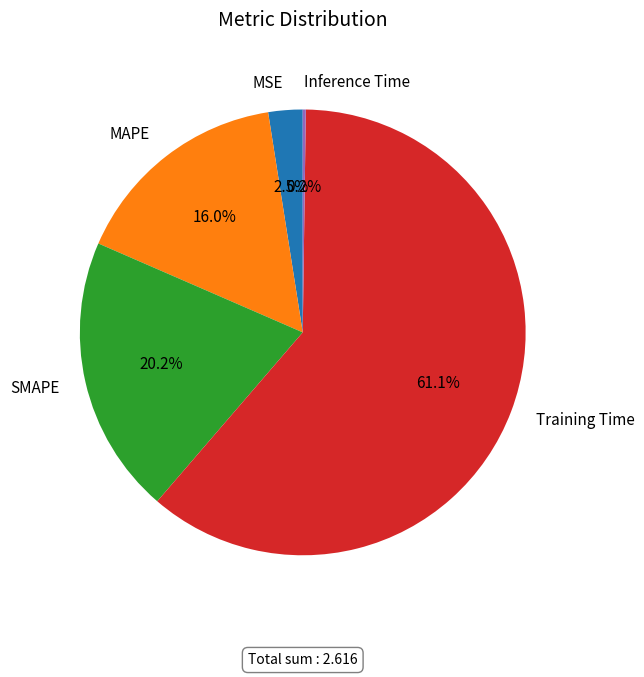

Between MAPE and Training Time, which is larger?

Training Time